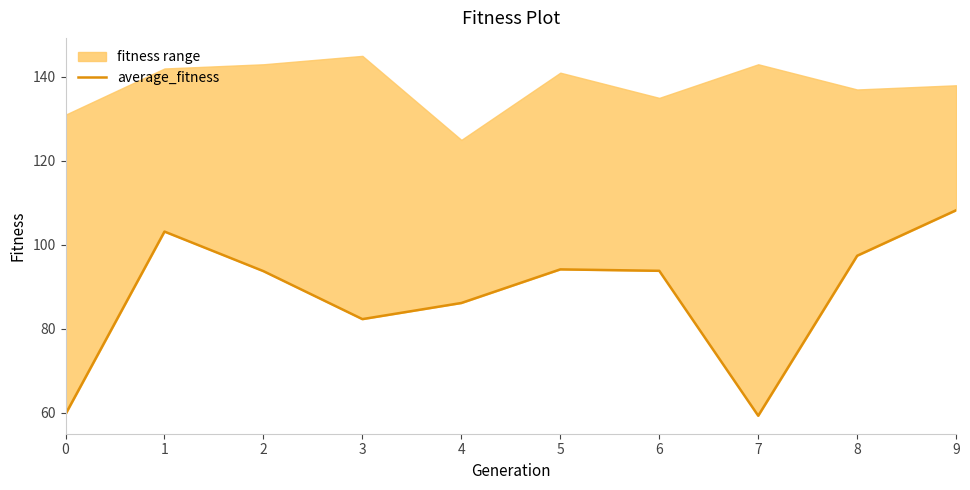

How many lines are shown in the chart?

1